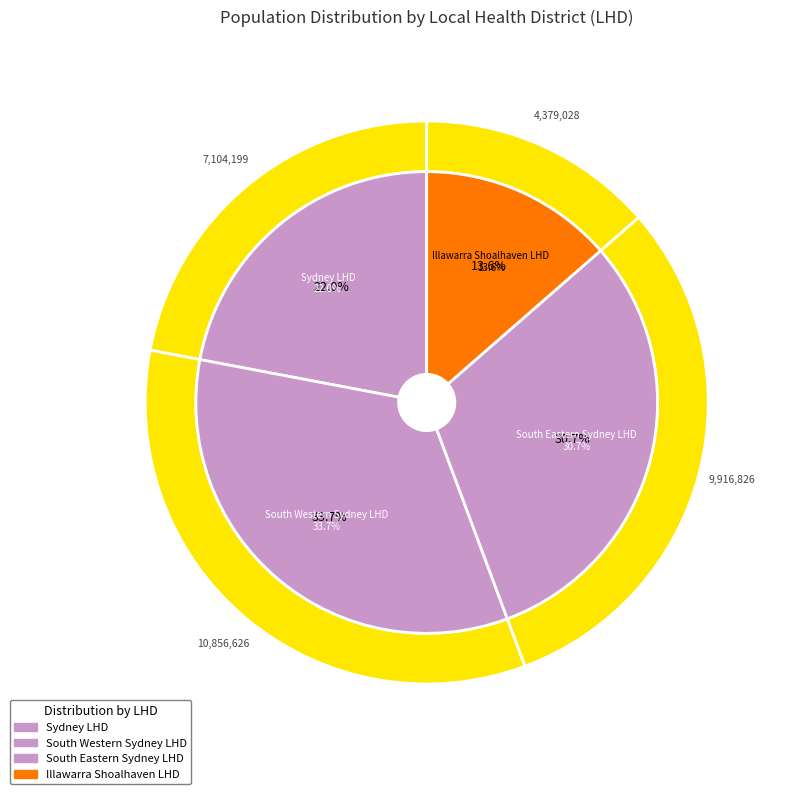

True or false: Illawarra Shoalhaven LHD accounts for 13% of the total.

False